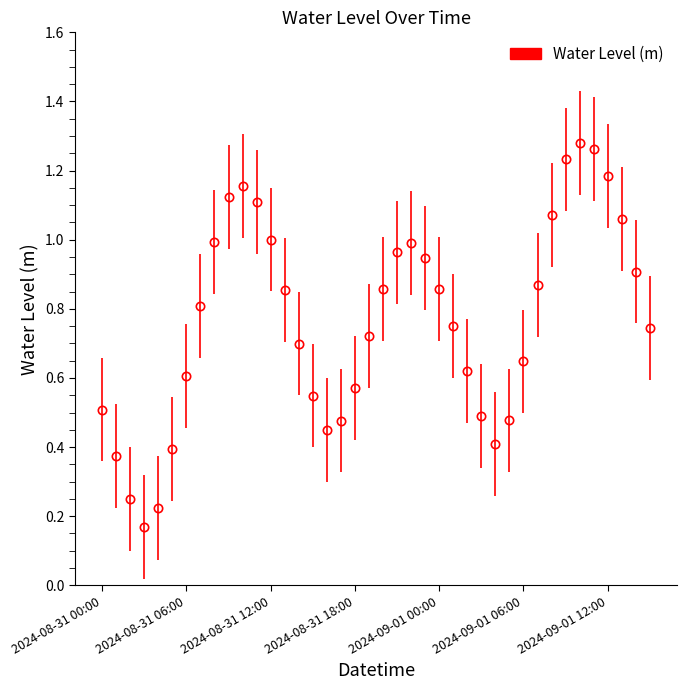

True or false: there are more than 1 points higher than both neighbors.

True